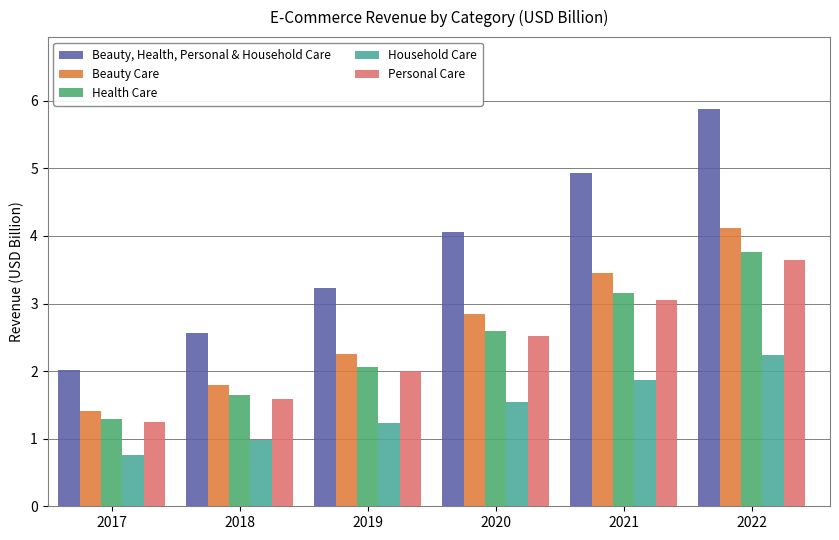

Reading right to left, what are all the values shown in this chart?

Beauty, Health, Personal & Household Care: 2022=5.9	2021=4.9	2020=4.1	2019=3.2	2018=2.6	2017=2.0
Beauty Care: 2022=4.1	2021=3.5	2020=2.8	2019=2.3	2018=1.8	2017=1.4
Health Care: 2022=3.8	2021=3.2	2020=2.6	2019=2.1	2018=1.6	2017=1.3
Household Care: 2022=2.2	2021=1.9	2020=1.5	2019=1.2	2018=1.0	2017=0.8
Personal Care: 2022=3.6	2021=3.1	2020=2.5	2019=2.0	2018=1.6	2017=1.2